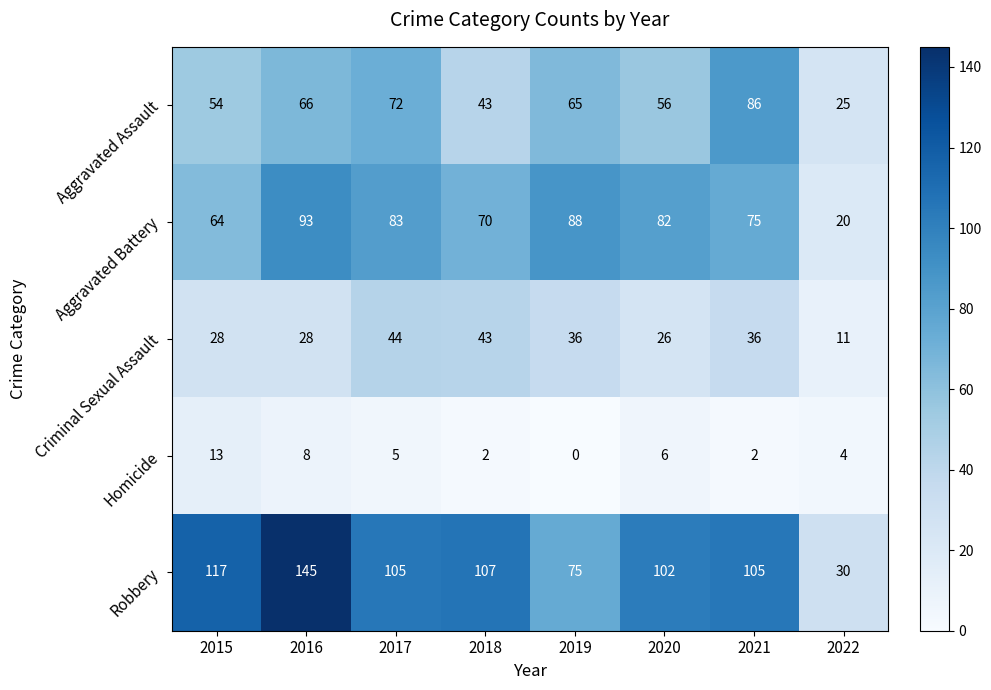

At which label does Homicide first exceed 5?

2015